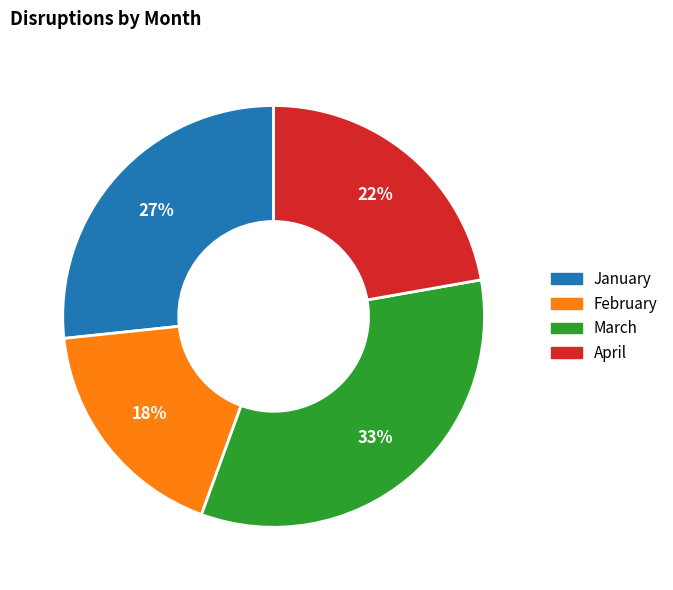

Is there any slice that represents more than half of the pie?

No